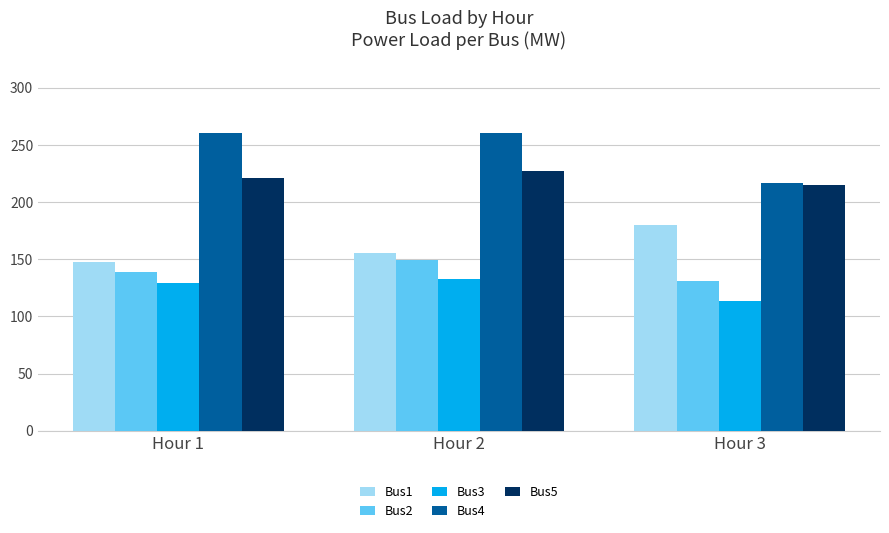

At which category is the sum across all series the highest?

Hour 2